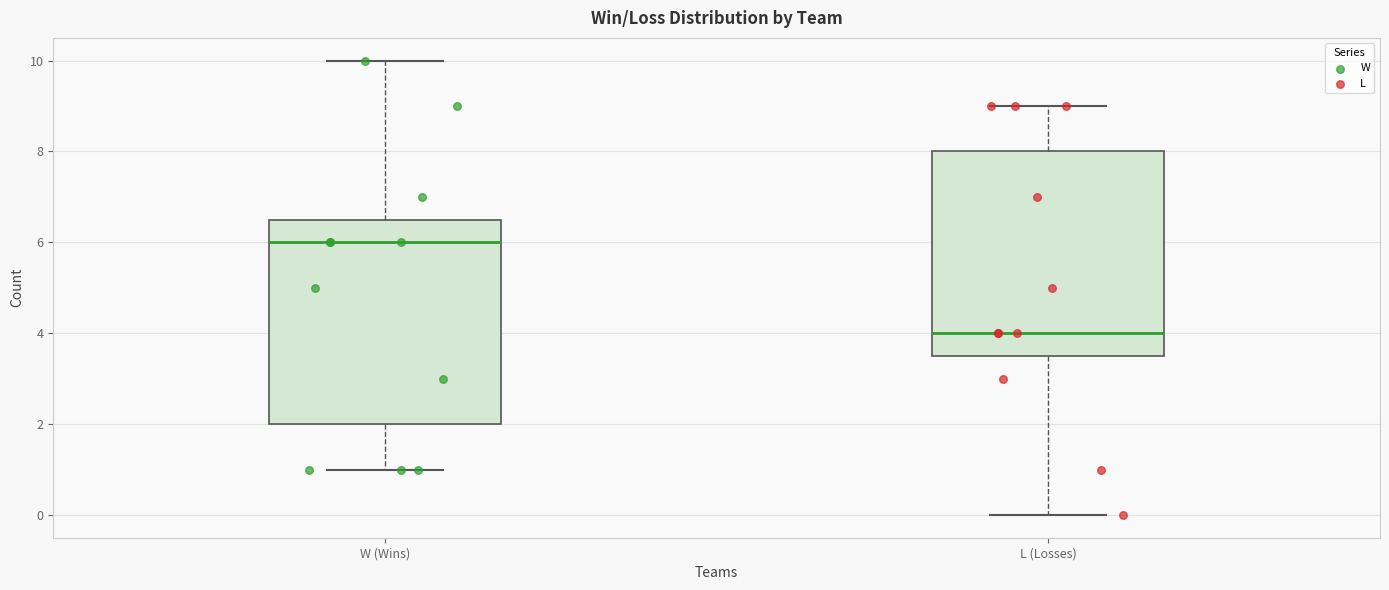

Reading left to right, transcribe this box plot: for each box, give where its median line is, the range the box spans, and where its two whiskers end, as read against the y-axis. The values are not printed on the chart, so give them approximately, as read against the axis.

W (Wins): median 6.0, box 2.0 to 6.6, whiskers 1.0 to 10.0
L (Losses): median 4.0, box 3.6 to 8.0, whiskers 0.0 to 9.0